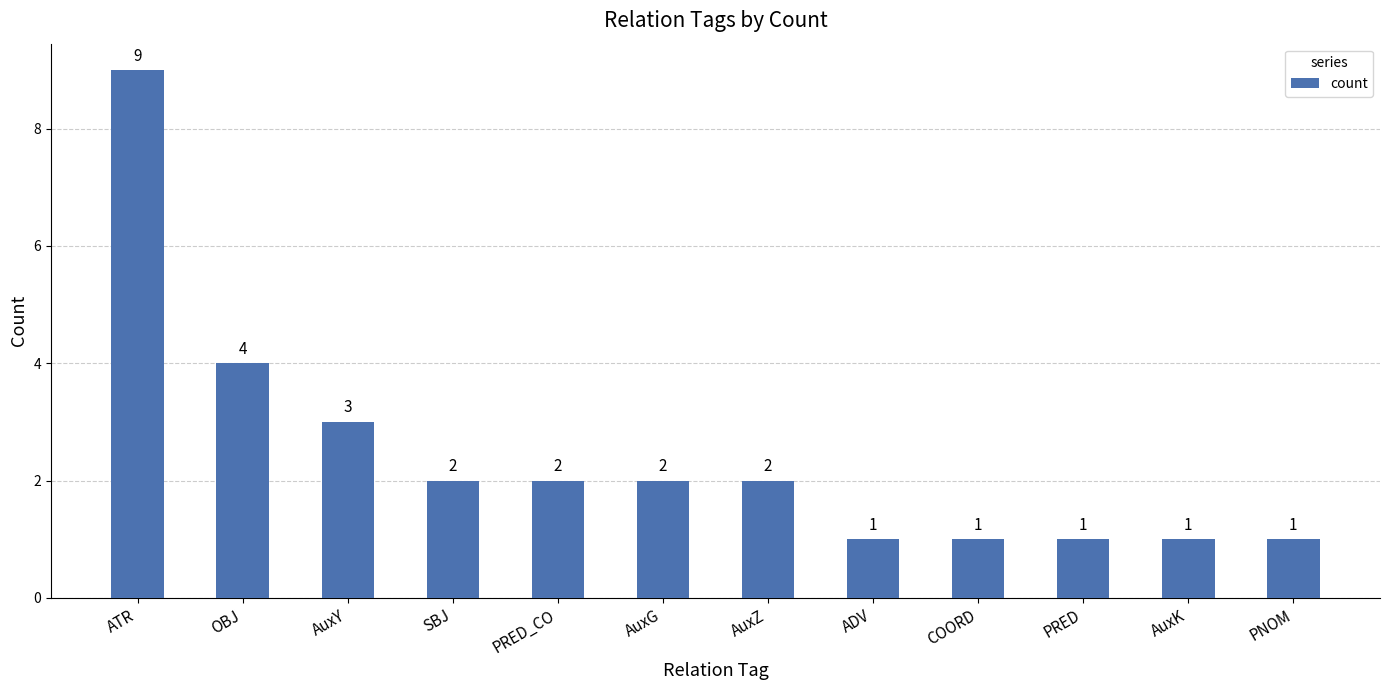

Approximately how many times larger is the value at AuxZ compared to AuxY?

0.7